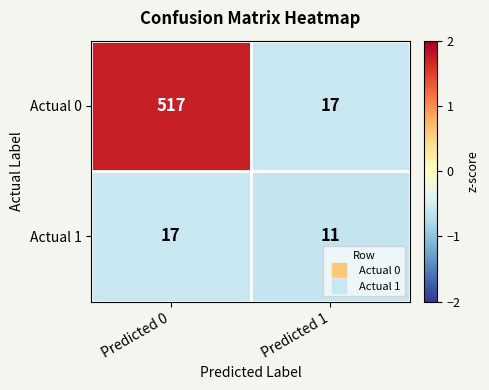

What is the difference between the Actual 0 values at Predicted 1 and Predicted 0?

500